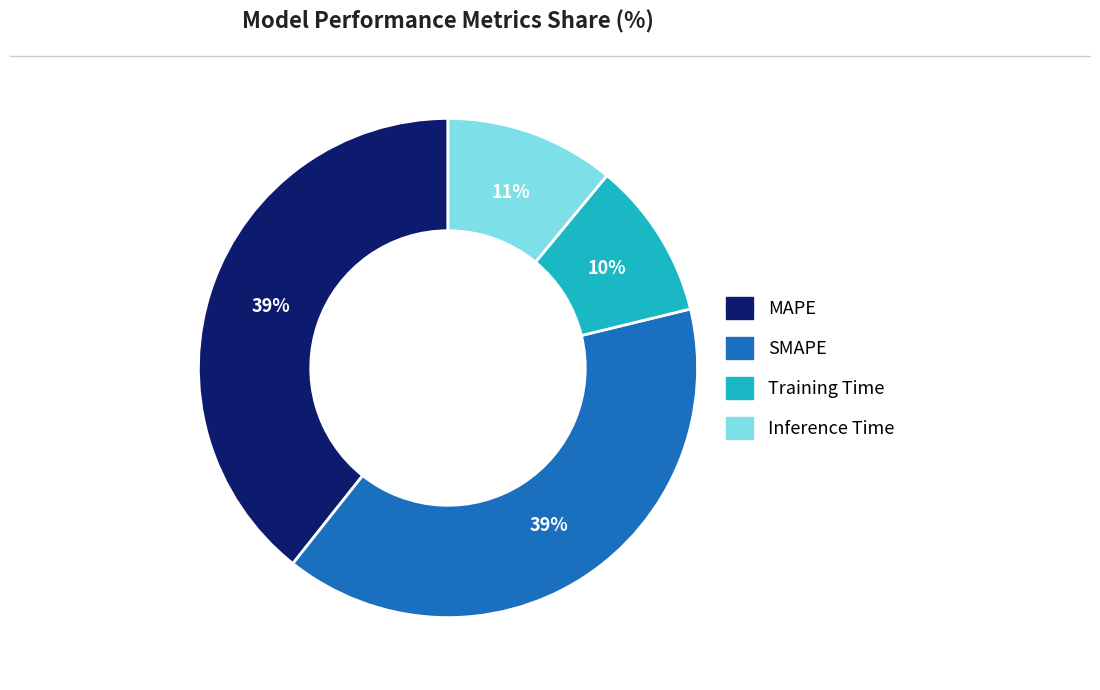

Is the sum of Inference Time and Training Time greater than half?

No